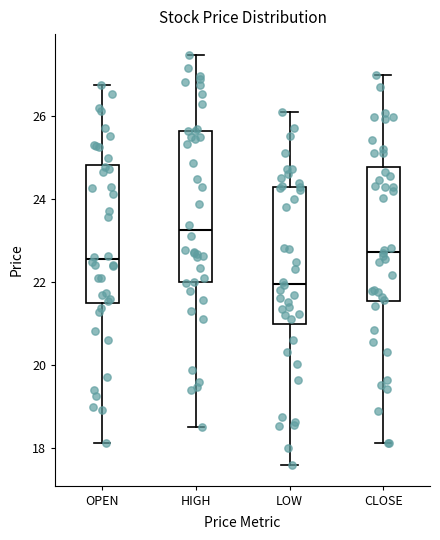

Reading left to right, read every box against the y-axis: the position of its median line, the range the box covers, and the ends of its whiskers. The values are not printed on the chart, so give them approximately, as read against the axis.

OPEN: median 22.6, box 21.4 to 24.8, whiskers 18.2 to 26.8
HIGH: median 23.2, box 22.0 to 25.6, whiskers 18.4 to 27.4
LOW: median 22.0, box 21.0 to 24.2, whiskers 17.6 to 26.0
CLOSE: median 22.8, box 21.6 to 24.8, whiskers 18.2 to 27.0